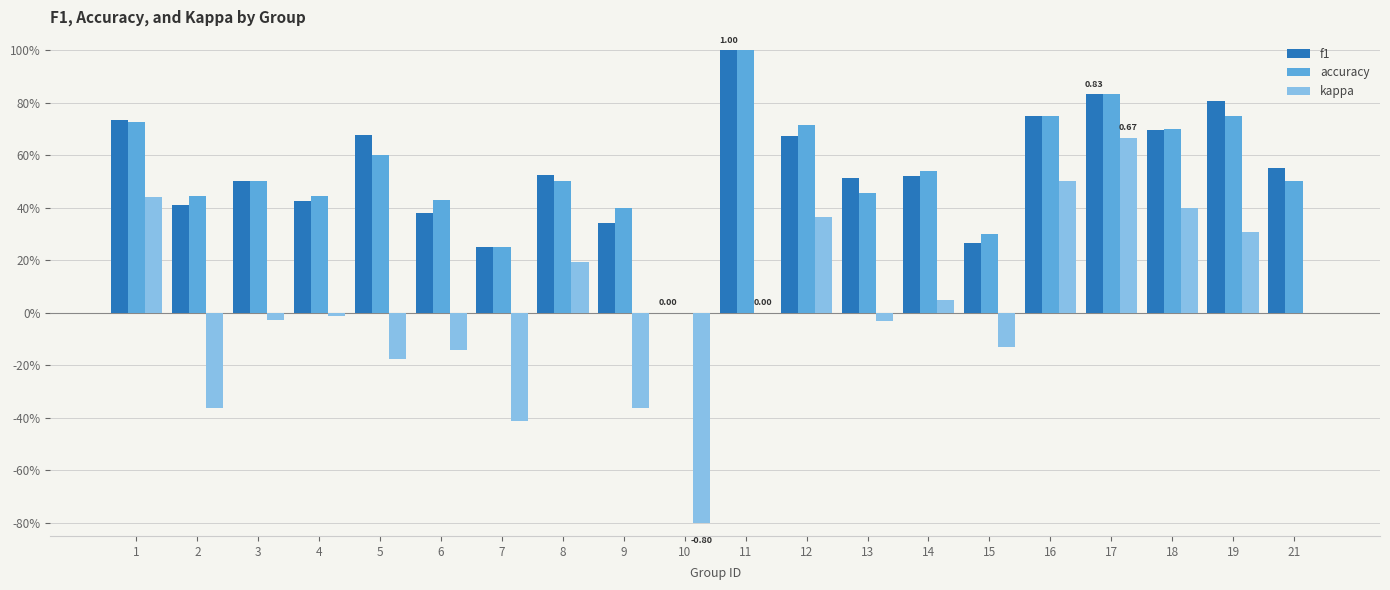

What is the highest value of the kappa series?

0.7